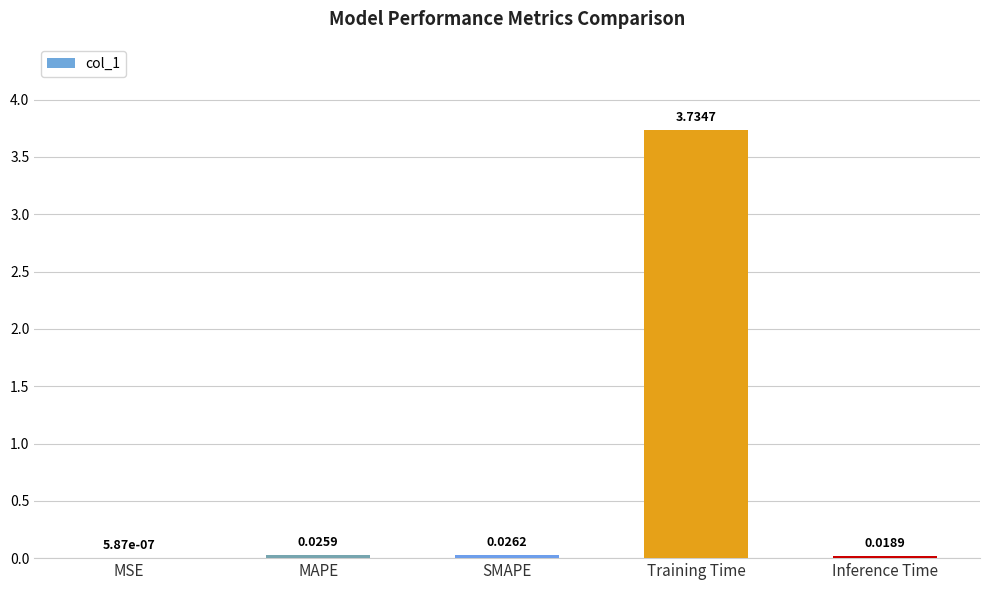

Which has a higher value, Training Time or MAPE?

Training Time